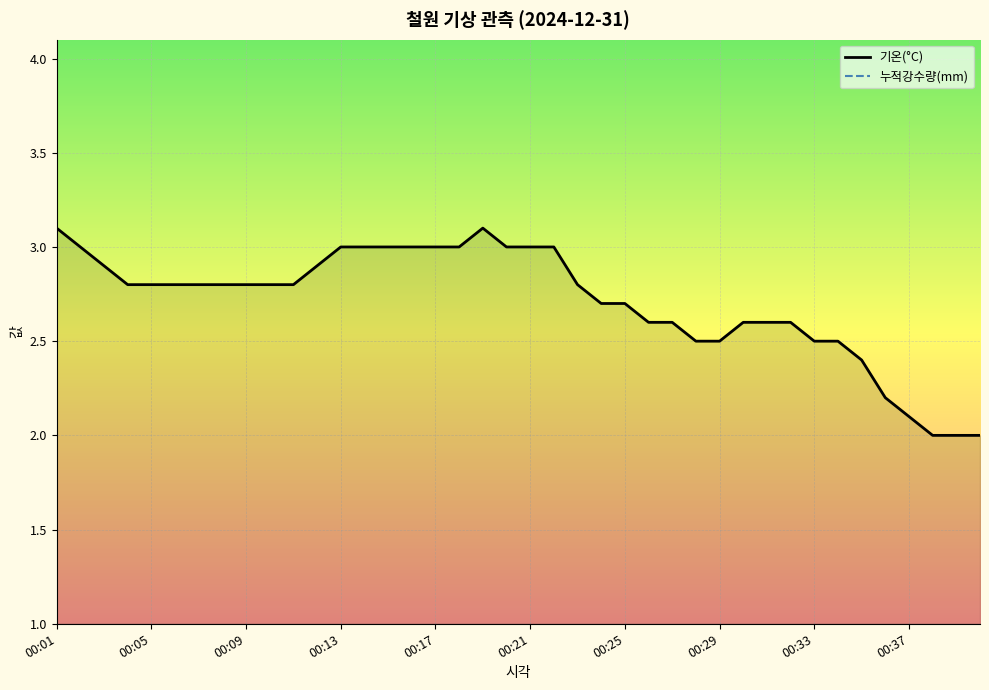

What is the maximum value for 기온(°C)?

3.1